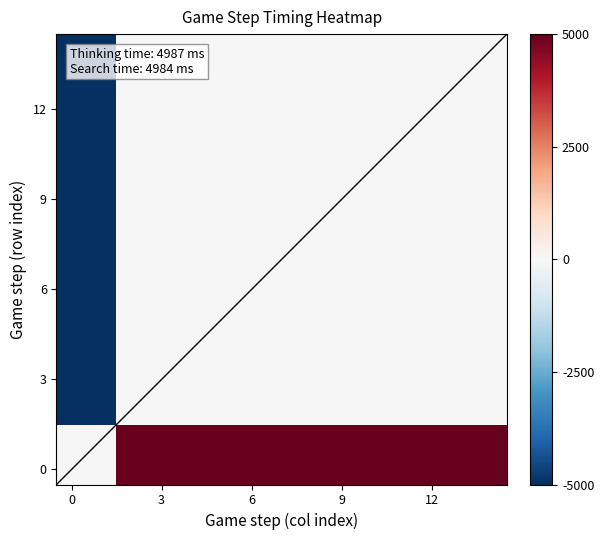

At which category is the sum across all series the highest?

5